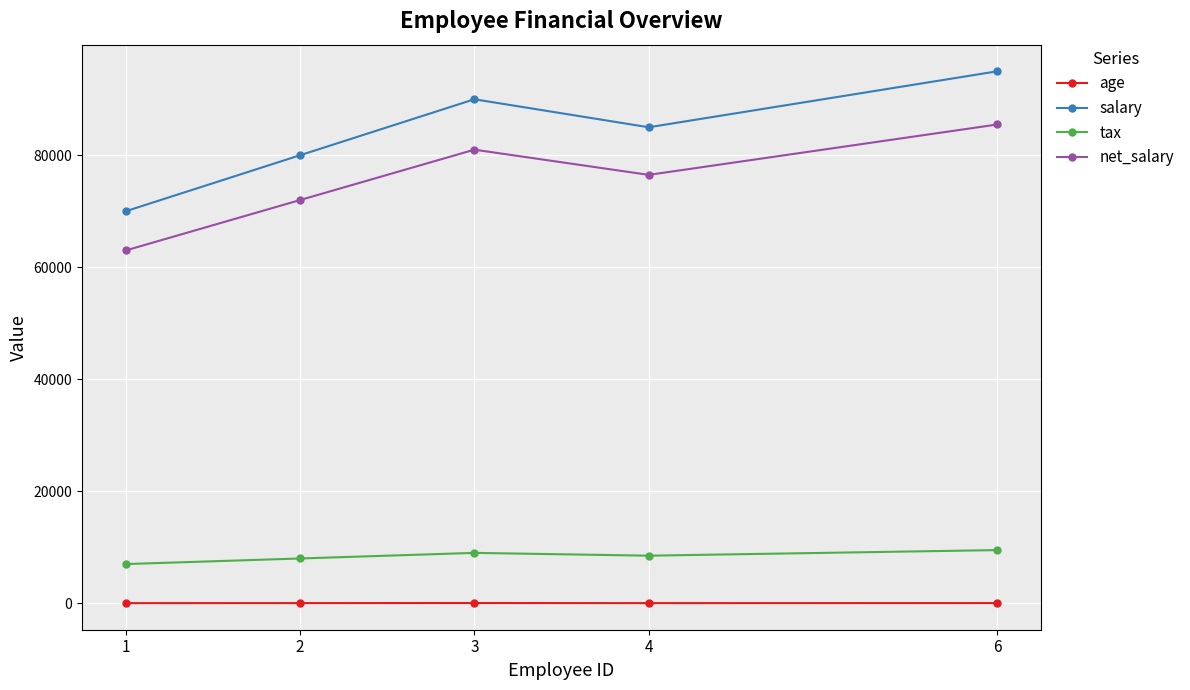

True or false: age and salary cross at least once.

False